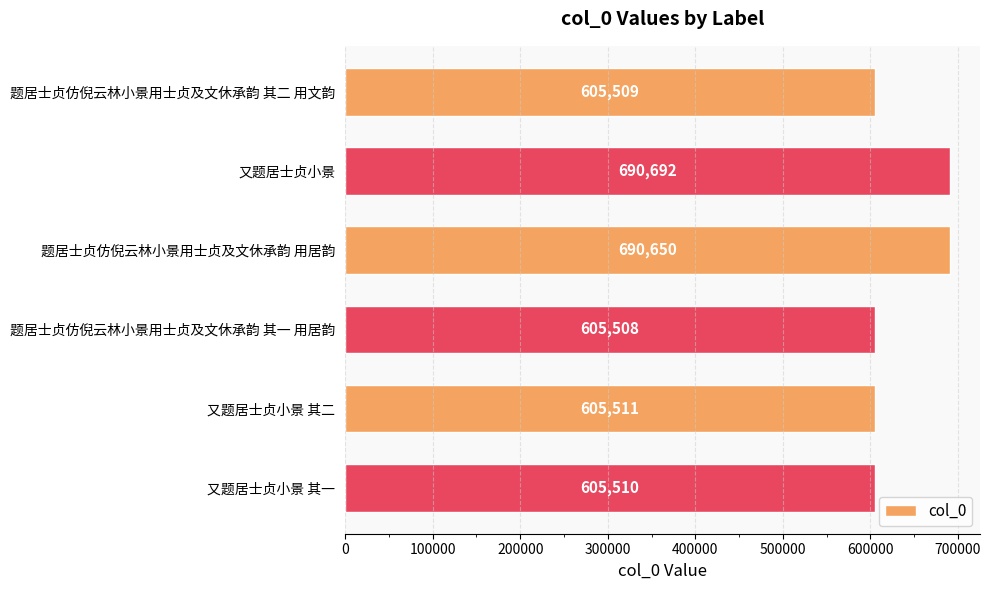

Where is the data nearest to the value 648100?

题居士贞仿倪云林小景用士贞及文休承韵 用居韵